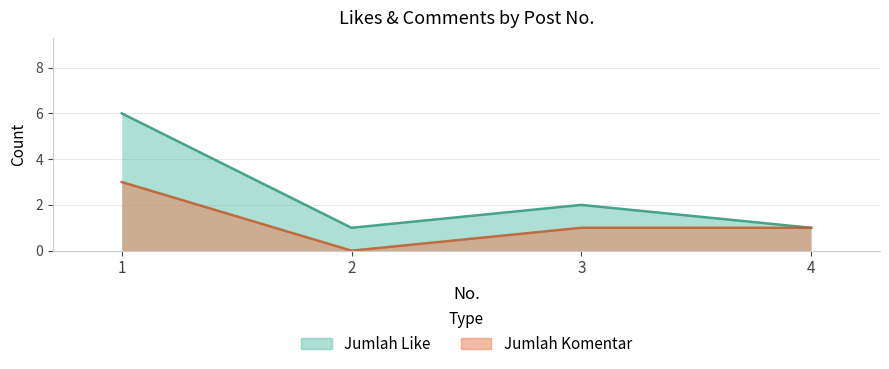

At which label does the data first exceed 1?

1